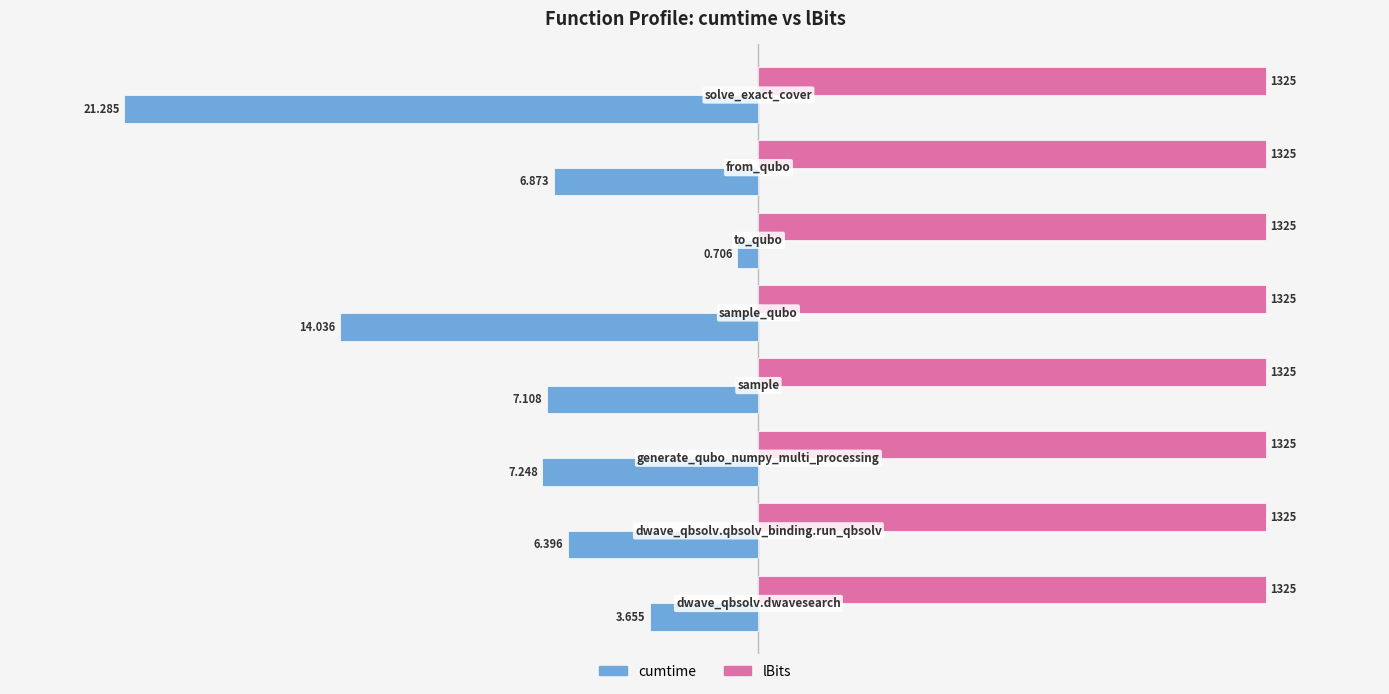

What are all the series names shown in the legend?

cumtime, lBits